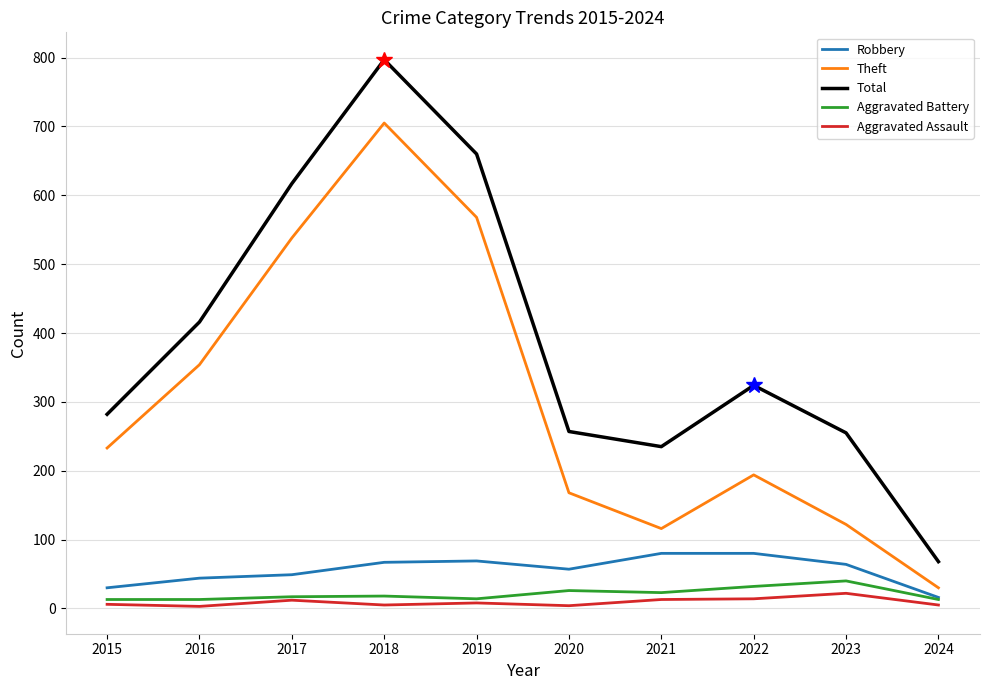

Where is Total nearest to the value 432?

2016